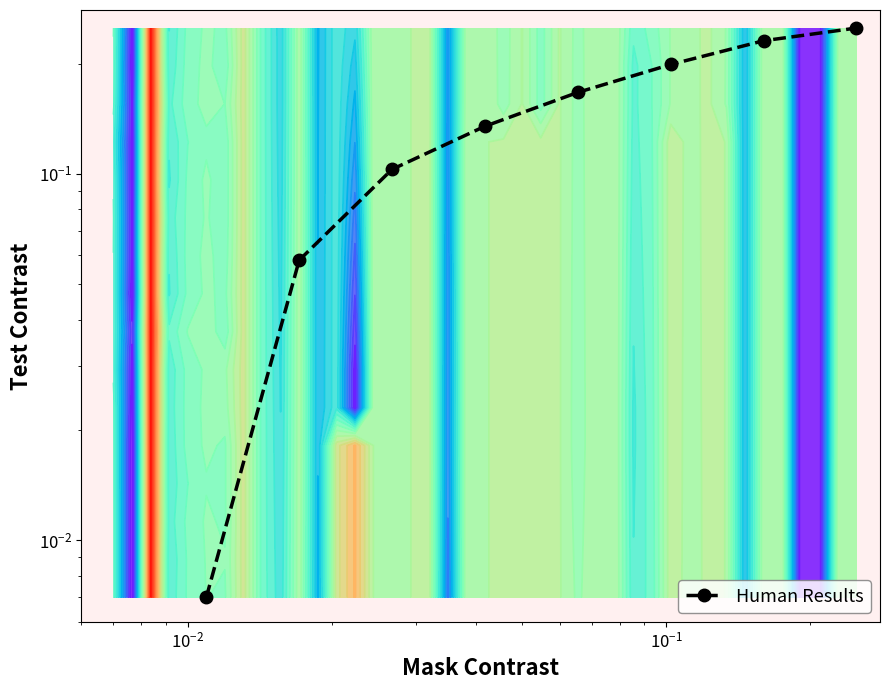

What is the difference between the maximum and second lowest values?

0.2